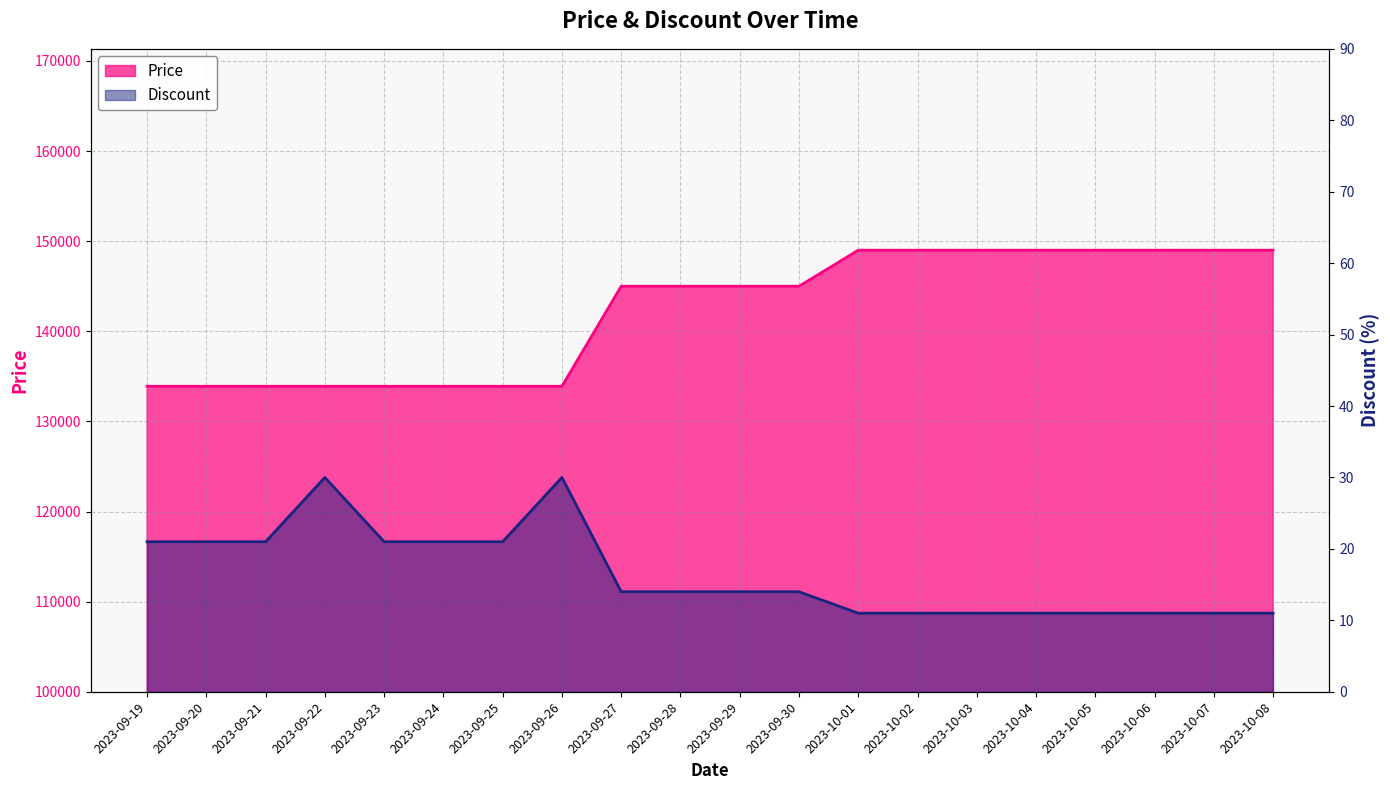

True or false: Price and Discount cross at least once.

False